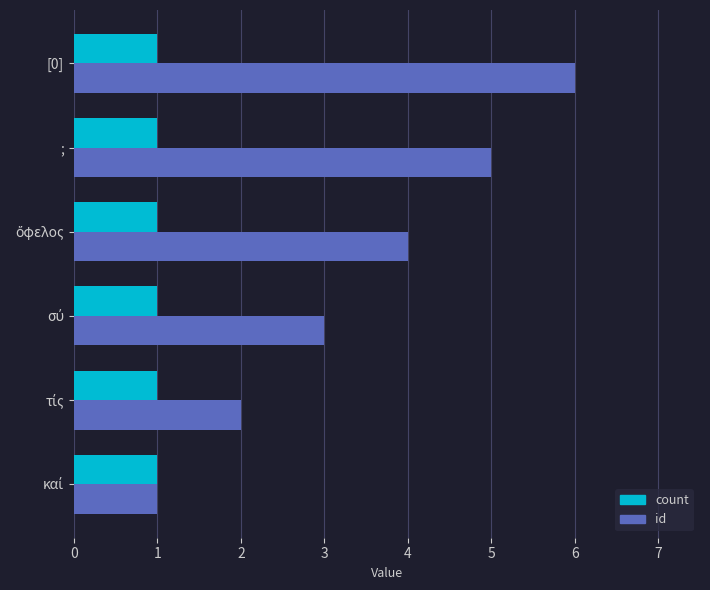

Read the id value at ;.

5